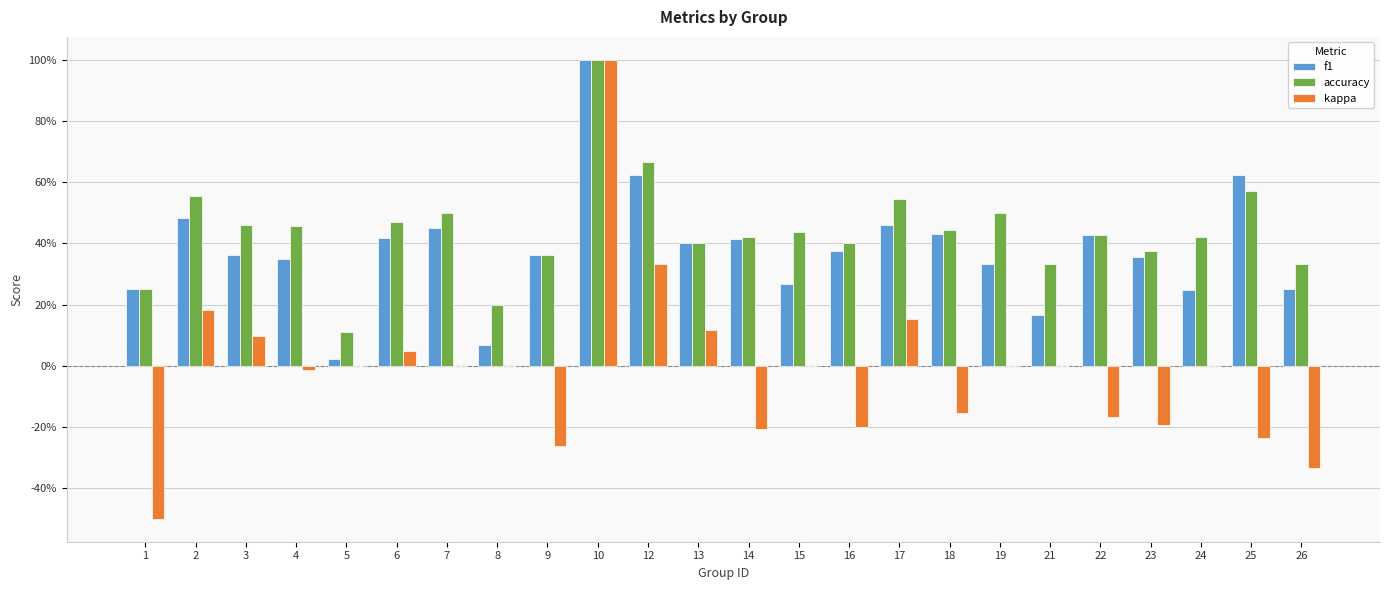

Reading right to left, list all the values displayed in this chart.

f1: 26=0.2	25=0.6	24=0.2	23=0.4	22=0.4	21=0.2	19=0.3	18=0.4	17=0.5	16=0.4	15=0.3	14=0.4	13=0.4	12=0.6	10=1.0	9=0.4	8=0.1	7=0.5	6=0.4	5=0.0	4=0.3	3=0.4	2=0.5	1=0.2
accuracy: 26=0.3	25=0.6	24=0.4	23=0.4	22=0.4	21=0.3	19=0.5	18=0.4	17=0.5	16=0.4	15=0.4	14=0.4	13=0.4	12=0.7	10=1.0	9=0.4	8=0.2	7=0.5	6=0.5	5=0.1	4=0.5	3=0.5	2=0.6	1=0.2
kappa: 26=-0.3	25=-0.2	24=0.0	23=-0.2	22=-0.2	21=0.0	19=0.0	18=-0.2	17=0.2	16=-0.2	15=0.0	14=-0.2	13=0.1	12=0.3	10=1.0	9=-0.3	8=0.0	7=0.0	6=0.0	5=0.0	4=-0.0	3=0.1	2=0.2	1=-0.5